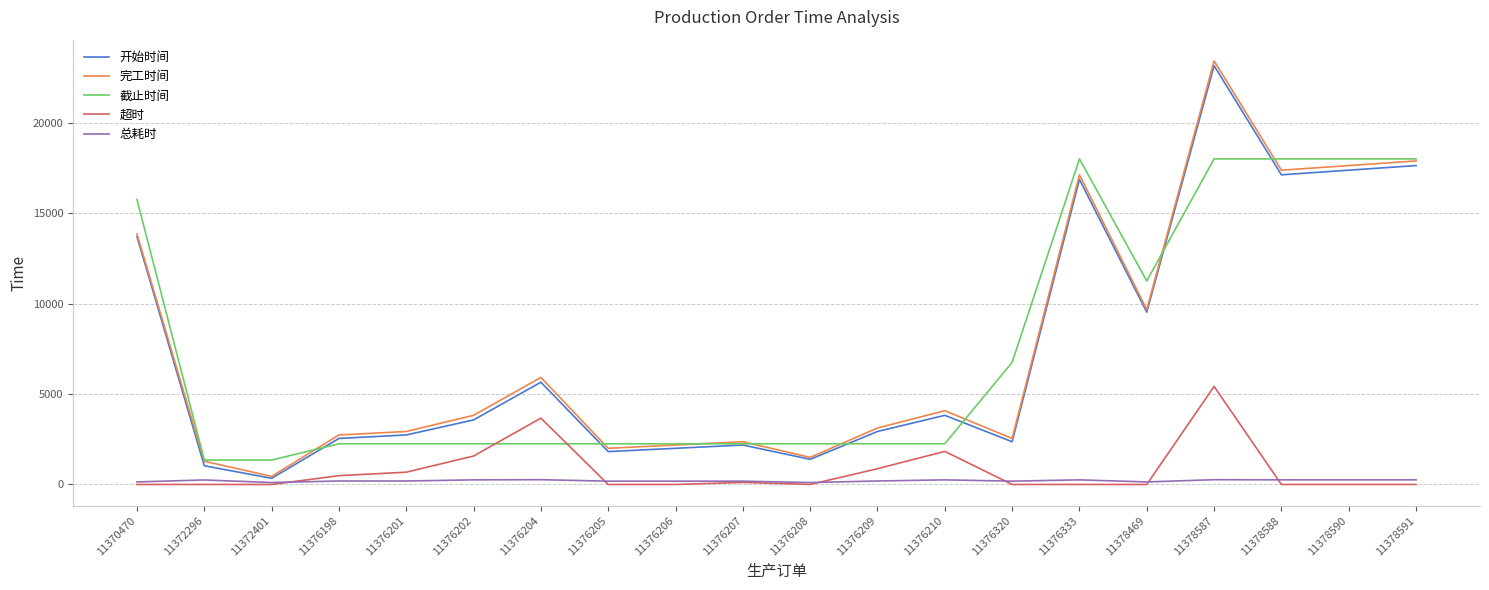

Rank the series by their maximum value, from highest to lowest.

完工时间, 开始时间, 截止时间, 超时, 总耗时